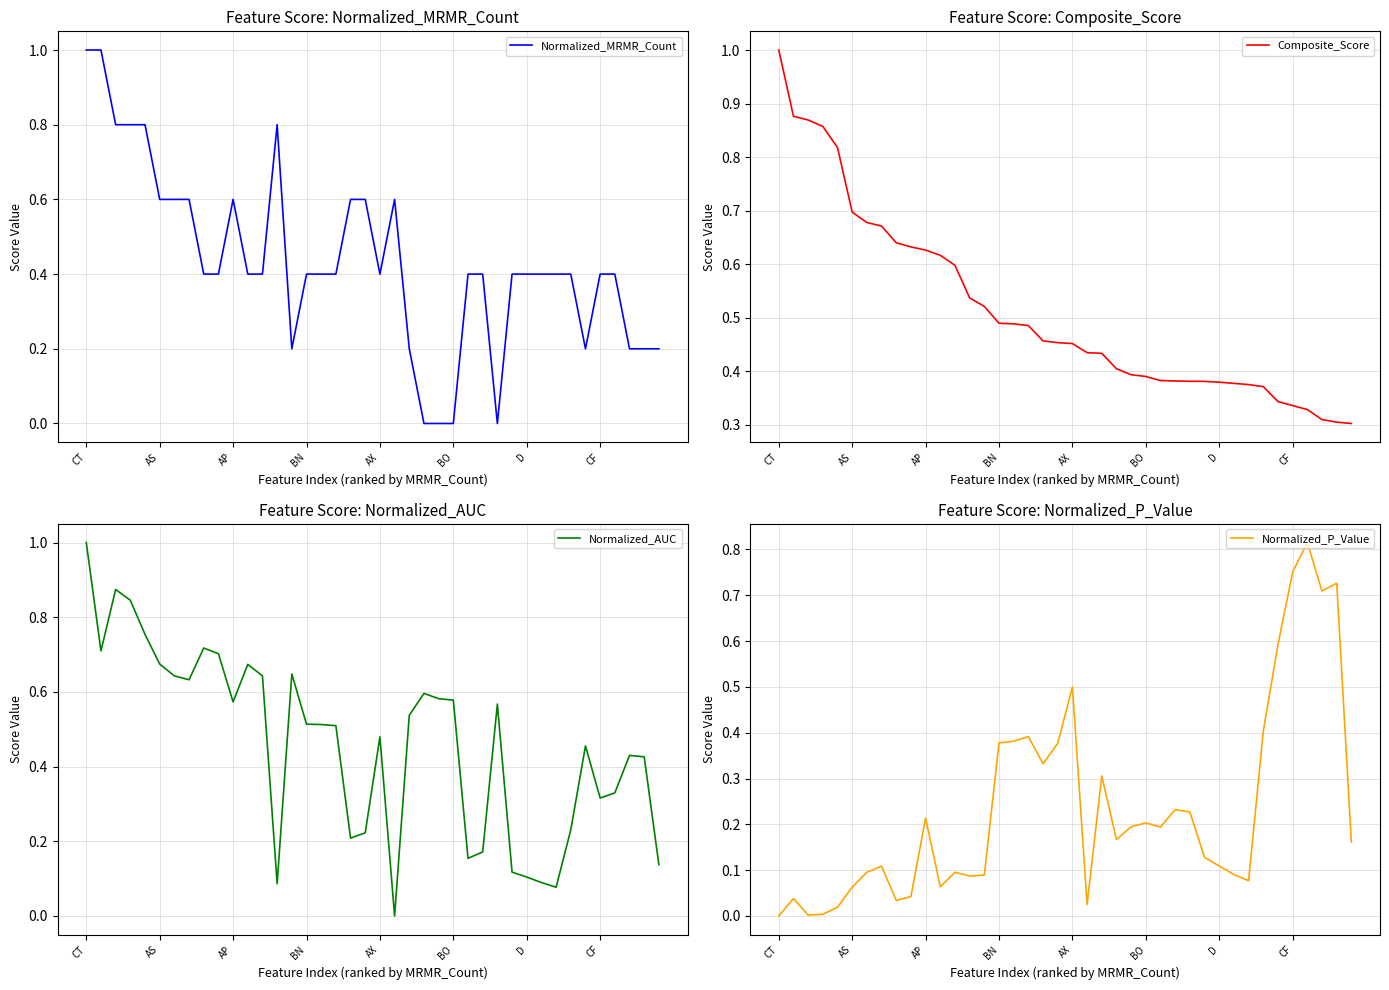

In Normalized_MRMR_Count, how many points are higher than both neighbors (excluding endpoints)?

3